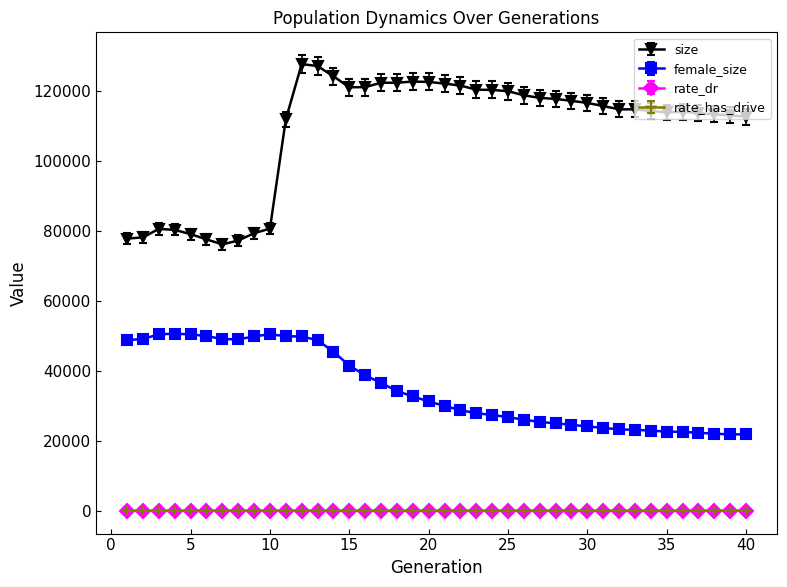

Which series has the largest total across all categories?

size